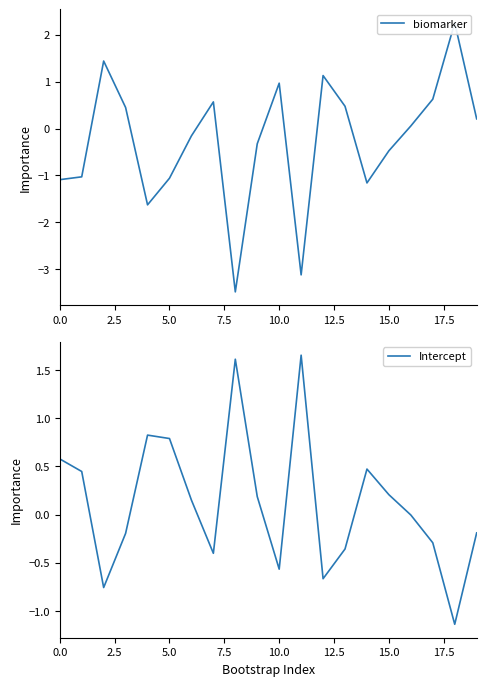

What is the smallest value displayed?

-3.5